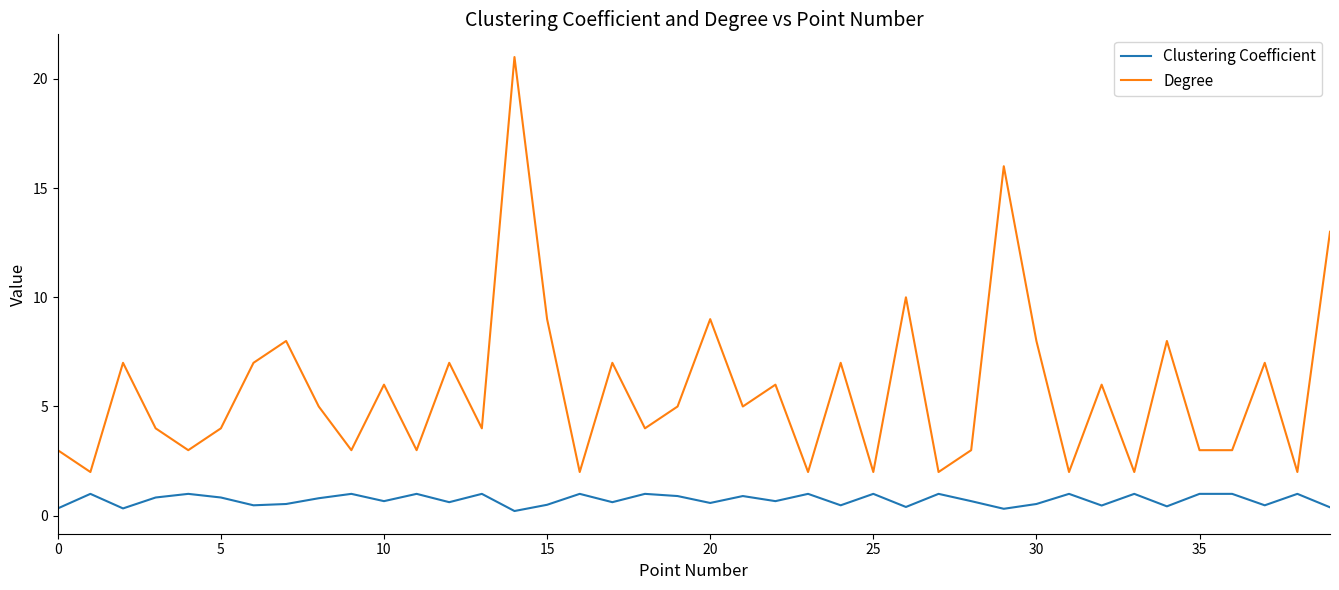

Which series has the largest total across all categories?

Degree